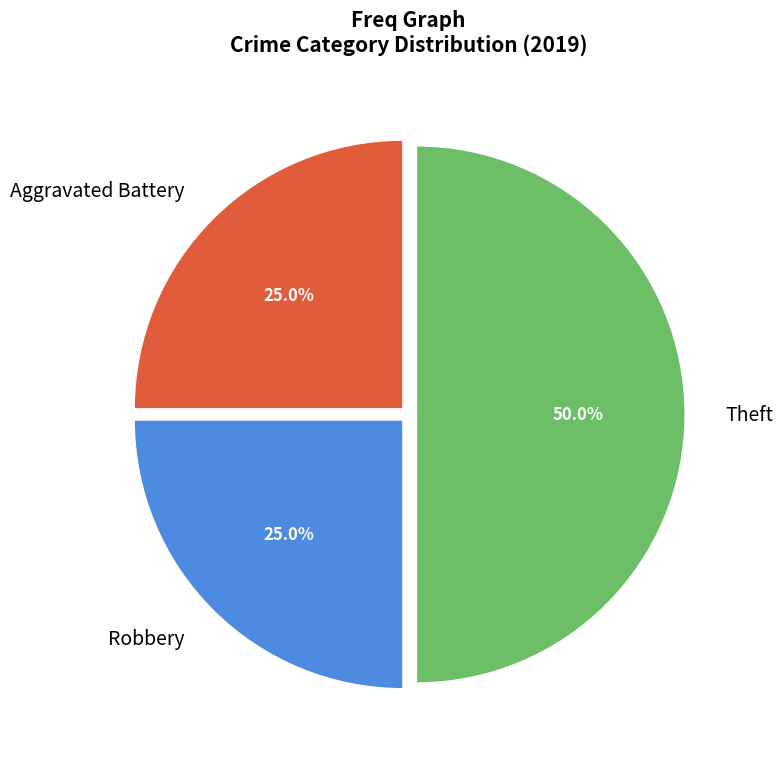

To the nearest percent, what percentage of the pie is Aggravated Battery?

25%